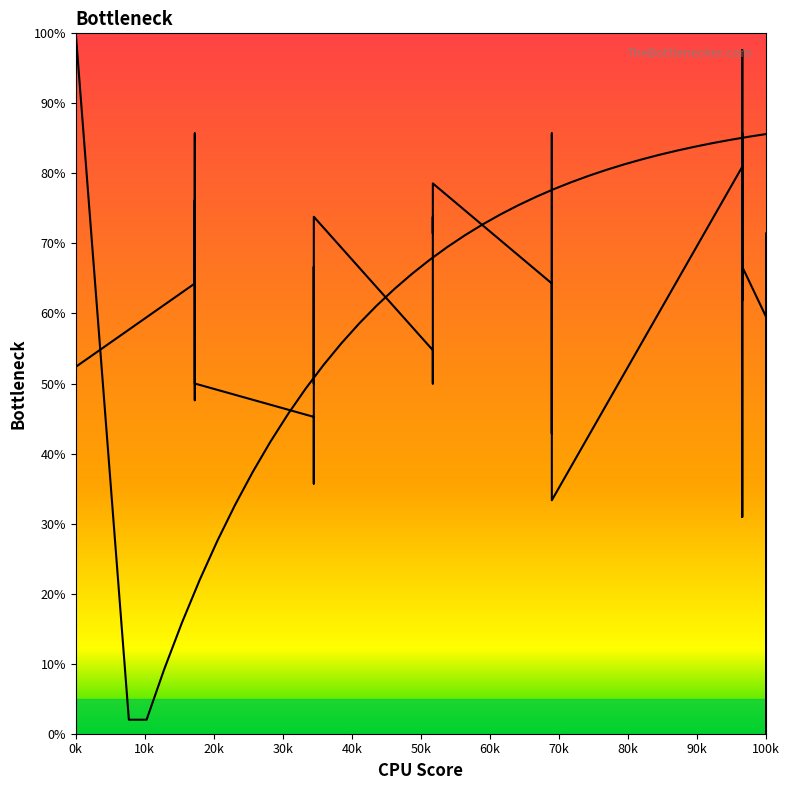

How many interior local peaks (higher than both neighbors) does the data have?

11